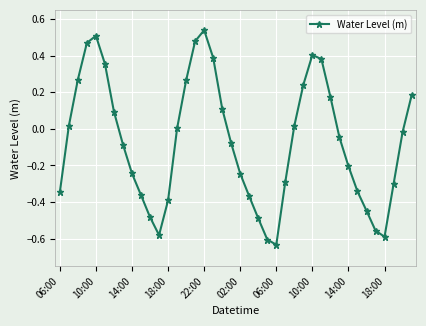

What is the difference between the maximum and minimum values?

1.2